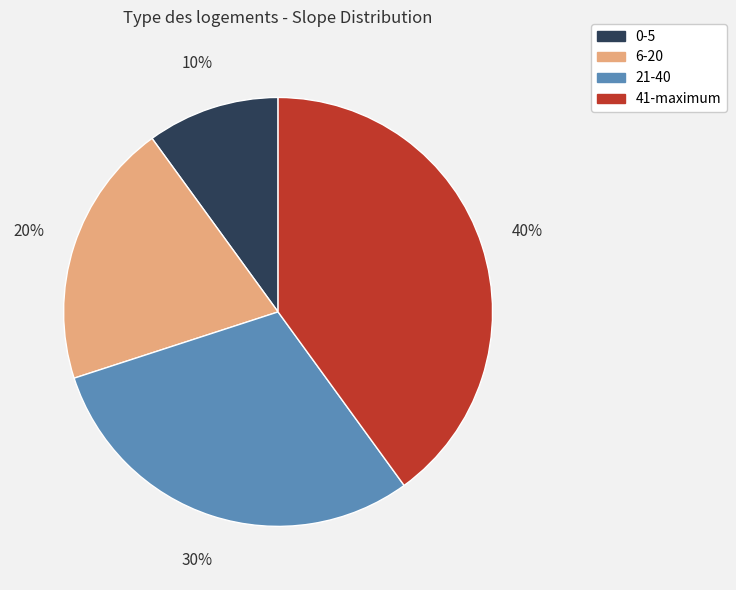

Does any single category account for the majority?

No